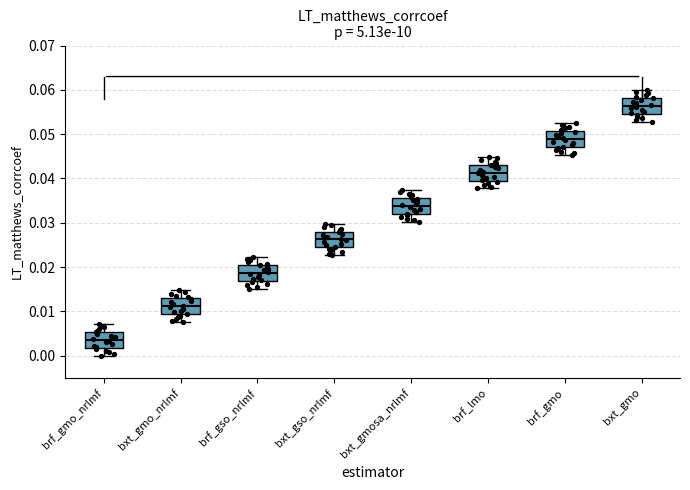

Reading left to right, transcribe this box plot: for each box, give where its median line is, the range the box spans, and where its two whiskers end, as read against the y-axis. The values are not printed on the chart, so give them approximately, as read against the axis.

brf_gmo_nrlmf: median 0.004, box 0.002 to 0.005, whiskers 0.000 to 0.007
bxt_gmo_nrlmf: median 0.011, box 0.009 to 0.013, whiskers 0.008 to 0.015
brf_gso_nrlmf: median 0.019, box 0.017 to 0.020, whiskers 0.015 to 0.022
bxt_gso_nrlmf: median 0.026, box 0.024 to 0.028, whiskers 0.023 to 0.030
bxt_gmosa_nrlmf: median 0.034, box 0.032 to 0.036, whiskers 0.030 to 0.037
brf_lmo: median 0.041, box 0.040 to 0.043, whiskers 0.038 to 0.045
brf_gmo: median 0.049, box 0.047 to 0.051, whiskers 0.045 to 0.052
bxt_gmo: median 0.056, box 0.055 to 0.058, whiskers 0.053 to 0.060